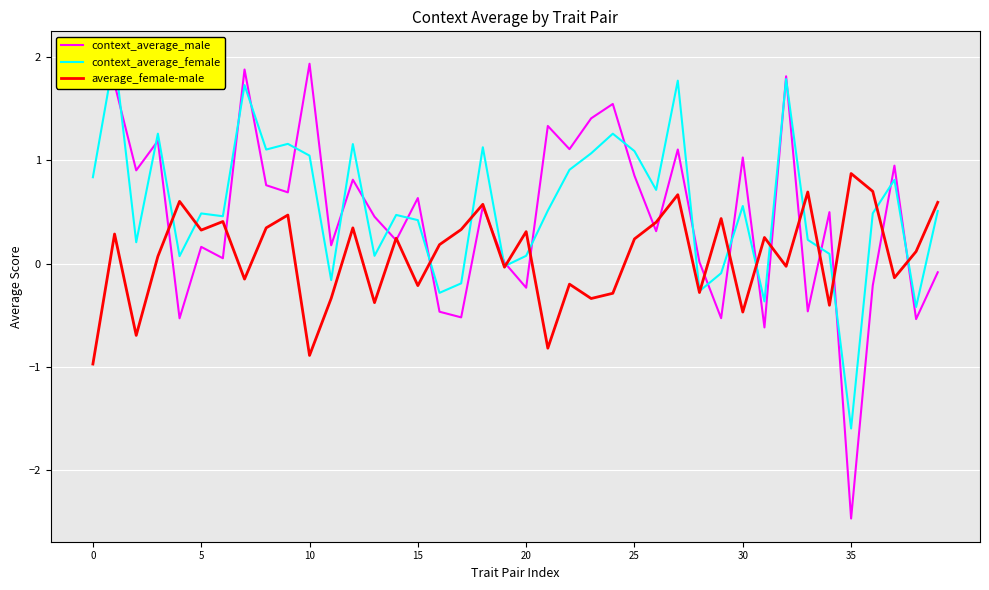

Is it true that average_female-male equals -0.8 at 30?

False